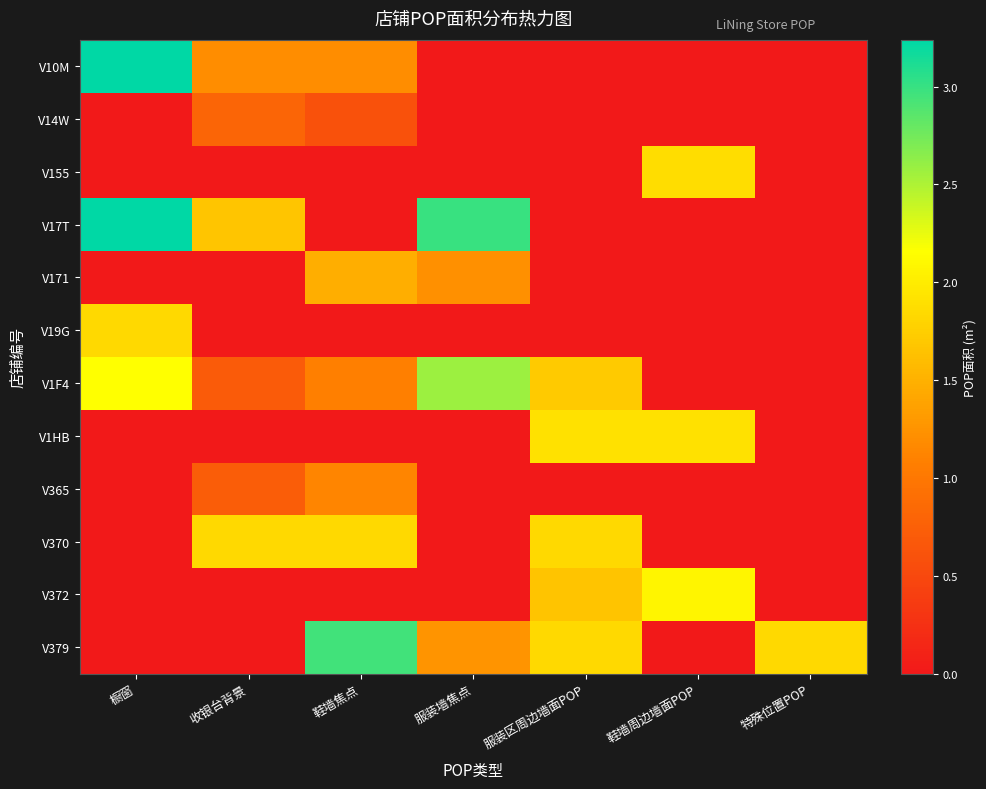

Which has a higher value, 收银台背景 or 特殊位置POP?

收银台背景